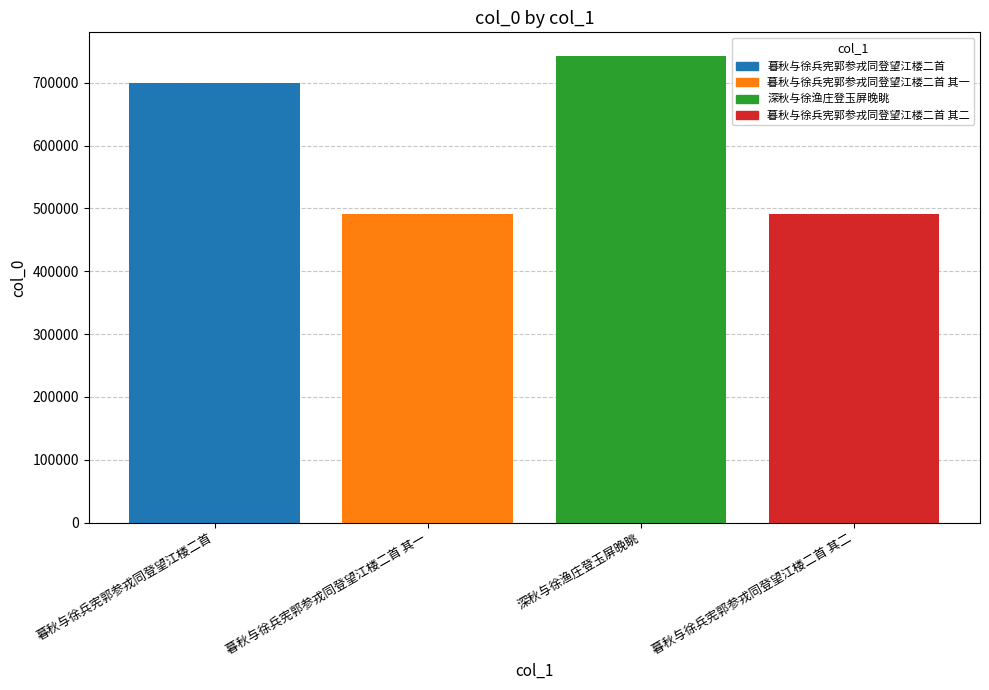

Does the chart contain stacked bars?

No